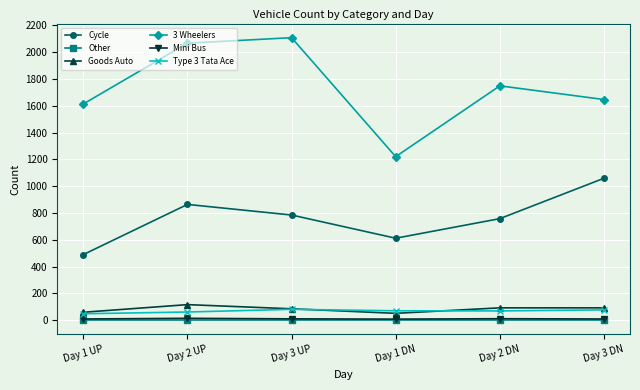

Which series has the largest range (max minus min)?

3 Wheelers